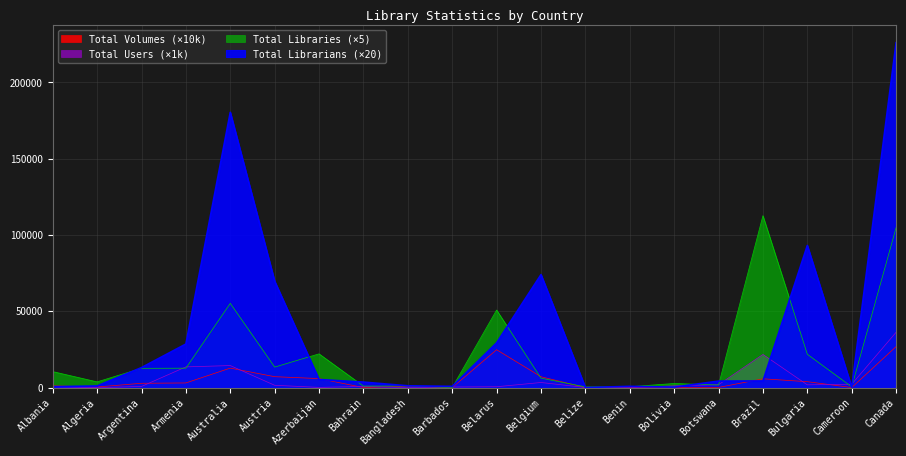

What is the lowest value of the Total Volumes series?

23.5